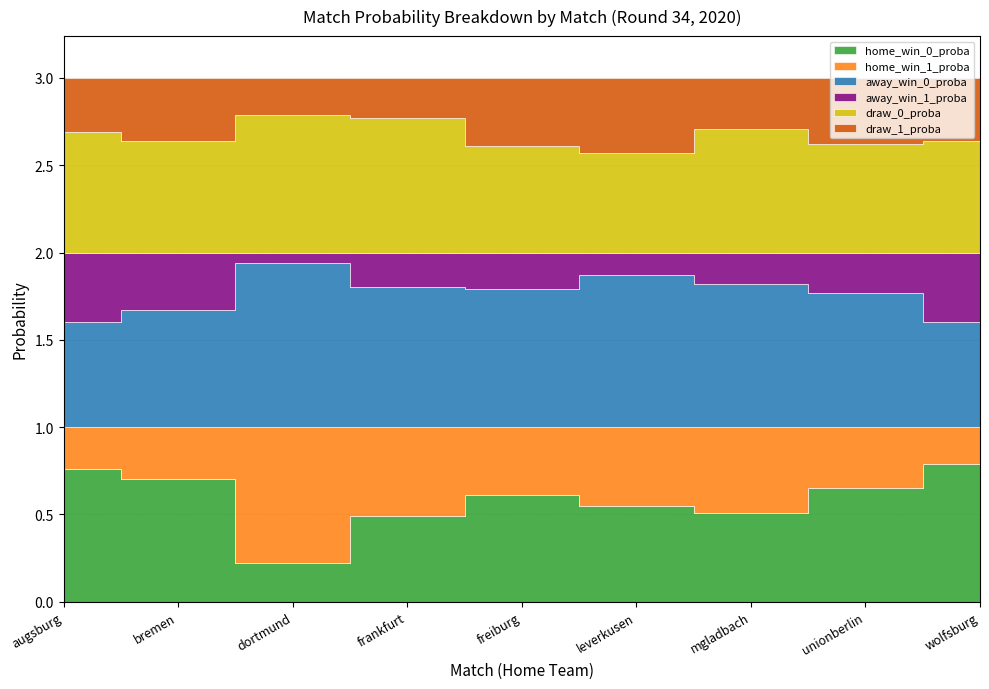

What are all the series names shown in the legend?

home_win_0_proba, home_win_1_proba, away_win_0_proba, away_win_1_proba, draw_0_proba, draw_1_proba